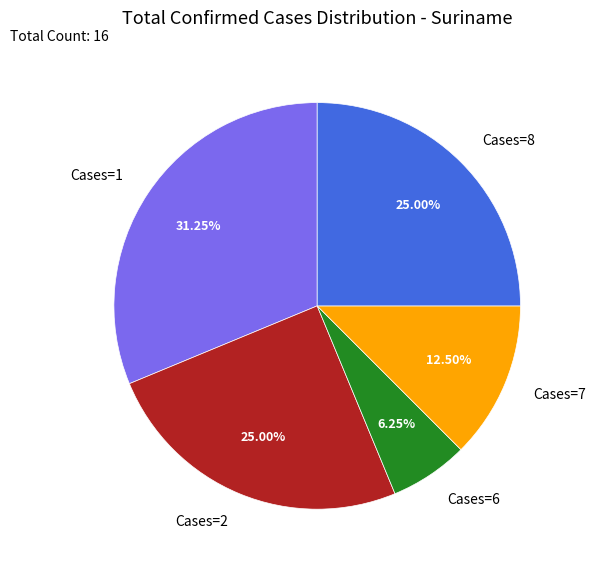

What is the ratio of the value at Cases=7 to the value at Cases=2?

0.5